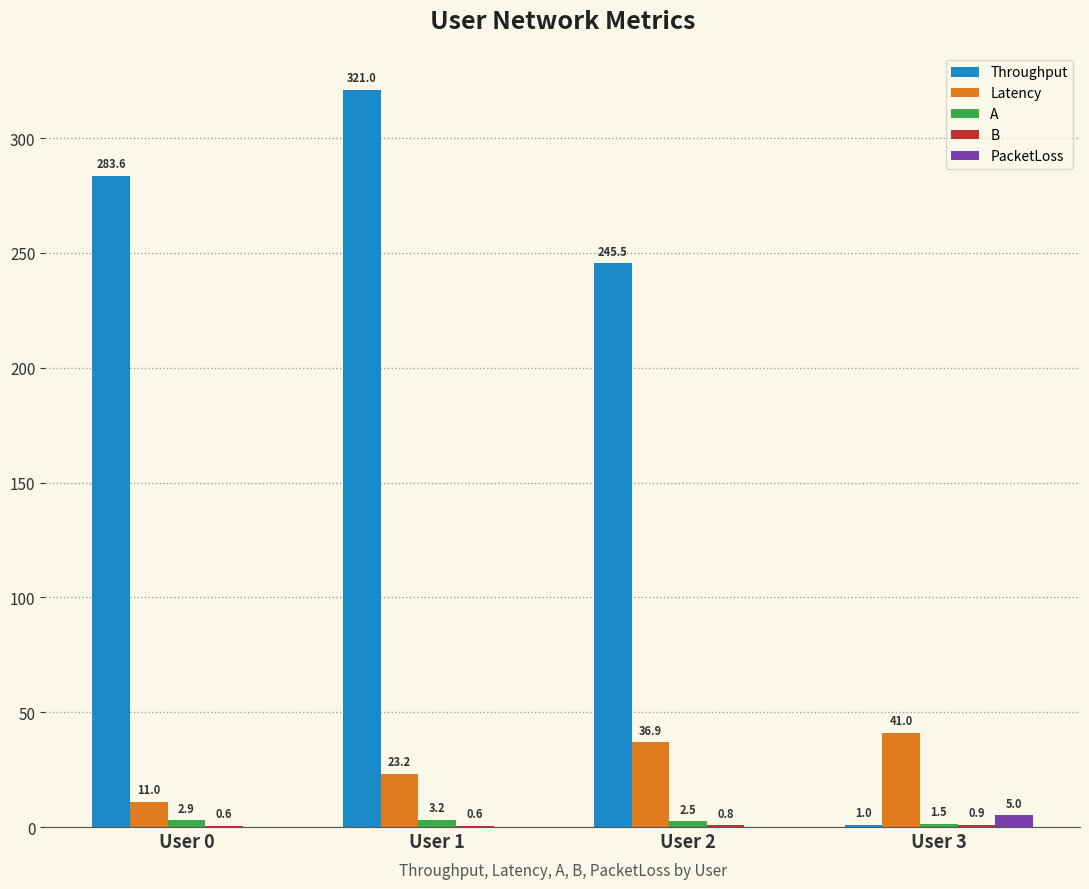

What is the spread (max minus min) of values at User 2?

245.5